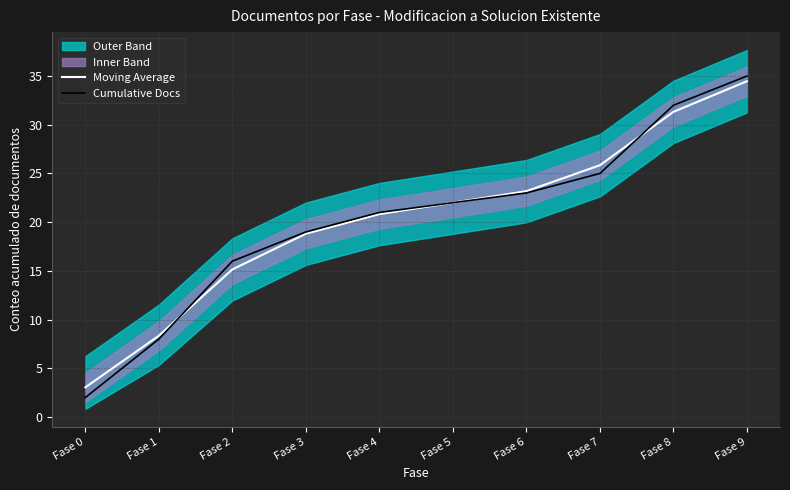

What is the value of the Cumulative Docs point at the 8th from the left?

25.0